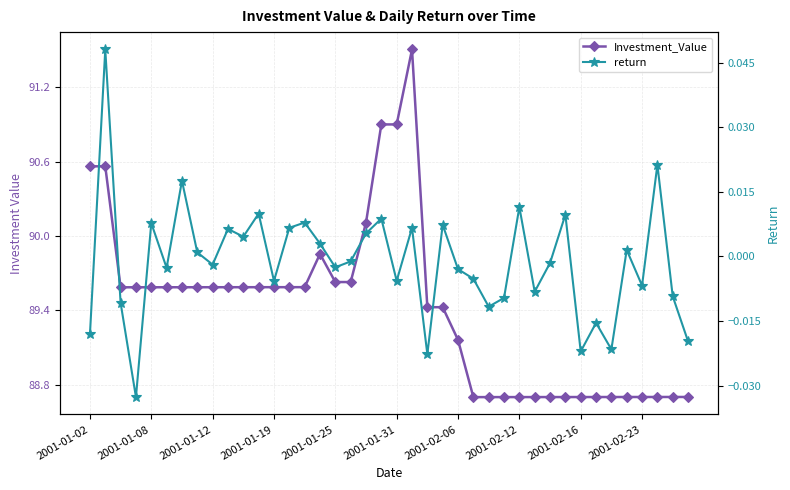

The Investment_Value series shows 89.9 at 15. True or false?

True